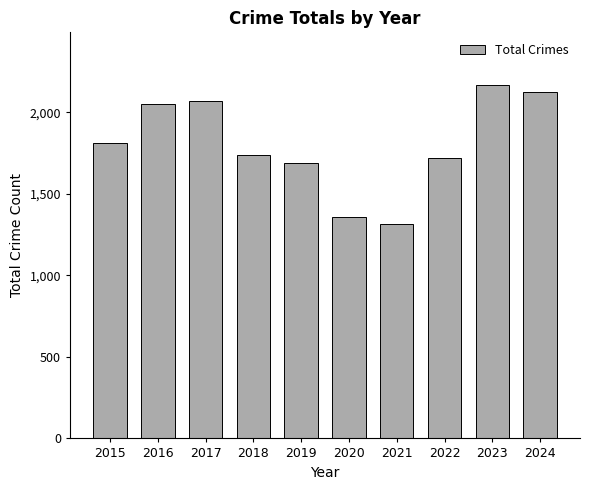

The chart shows a value of 448 at 2016. True or false?

False